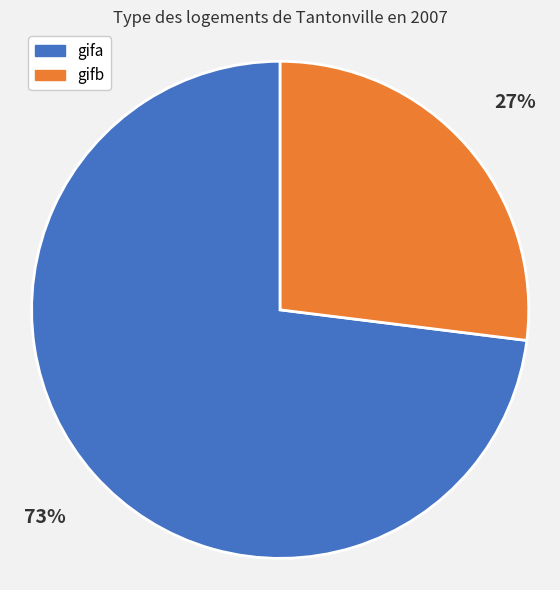

What is the smallest slice in the pie chart?

gifb